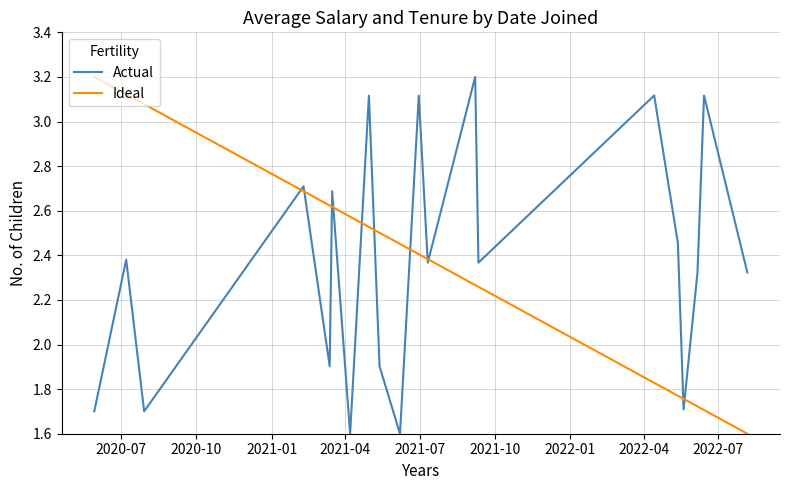

What is the highest value of the Ideal series?

3.2